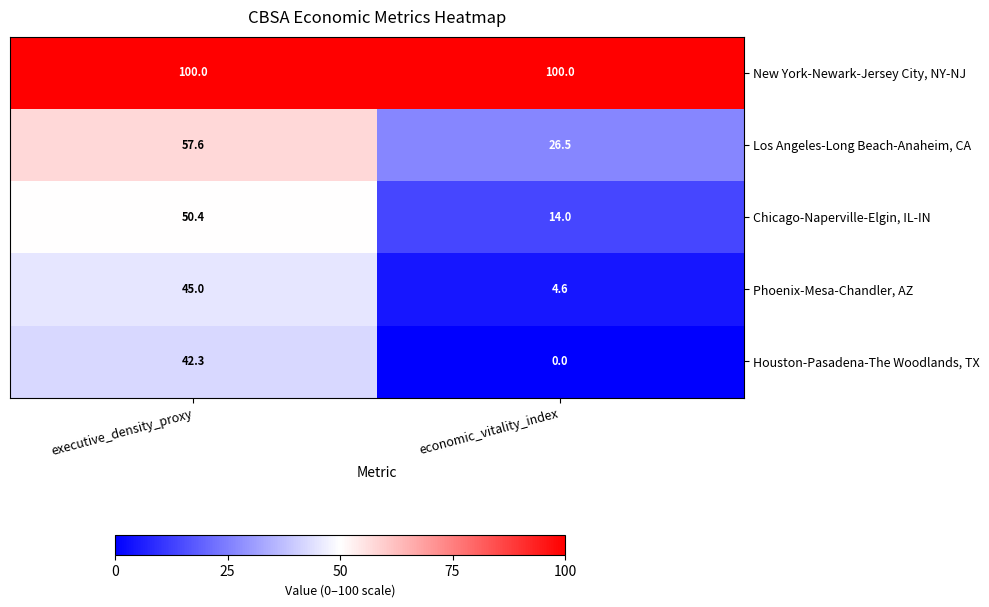

At economic_vitality_index, list the series in order from largest to smallest.

New York-Newark-Jersey City, NY-NJ, Los Angeles-Long Beach-Anaheim, CA, Chicago-Naperville-Elgin, IL-IN, Phoenix-Mesa-Chandler, AZ, Houston-Pasadena-The Woodlands, TX